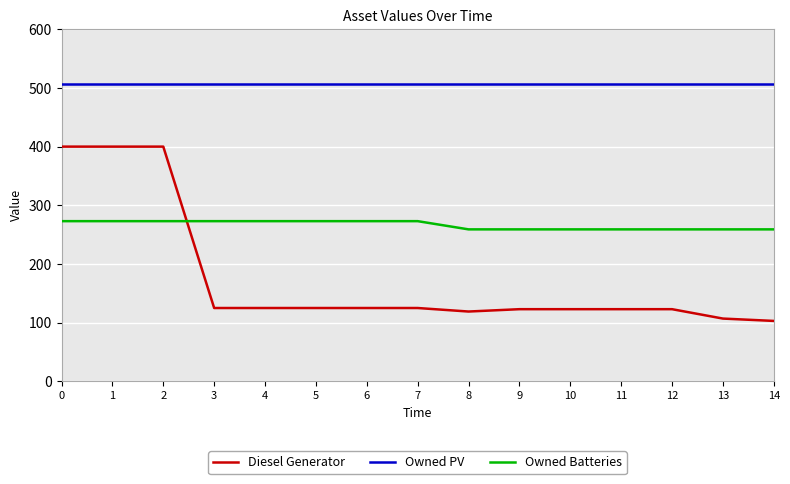

What are all the series names shown in the legend?

Diesel Generator, Owned PV, Owned Batteries